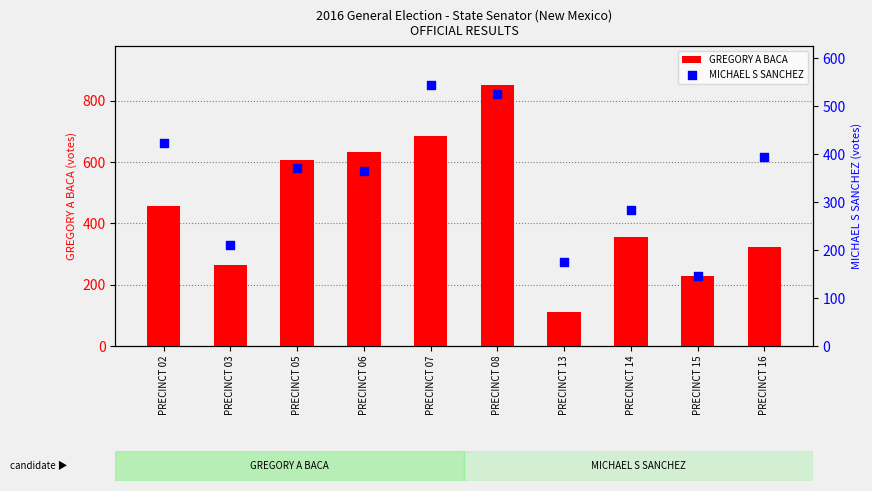

Which series has the largest total across all categories?

GREGORY A BACA